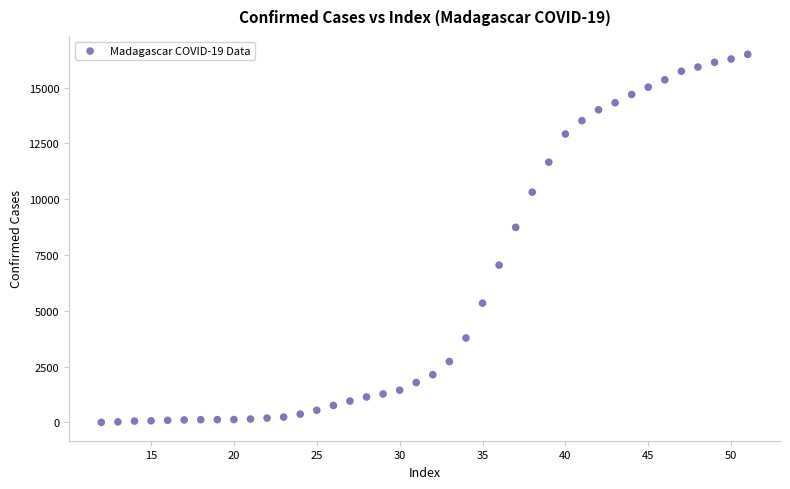

What Y value in the scatter plot is closest to 8248?

8741